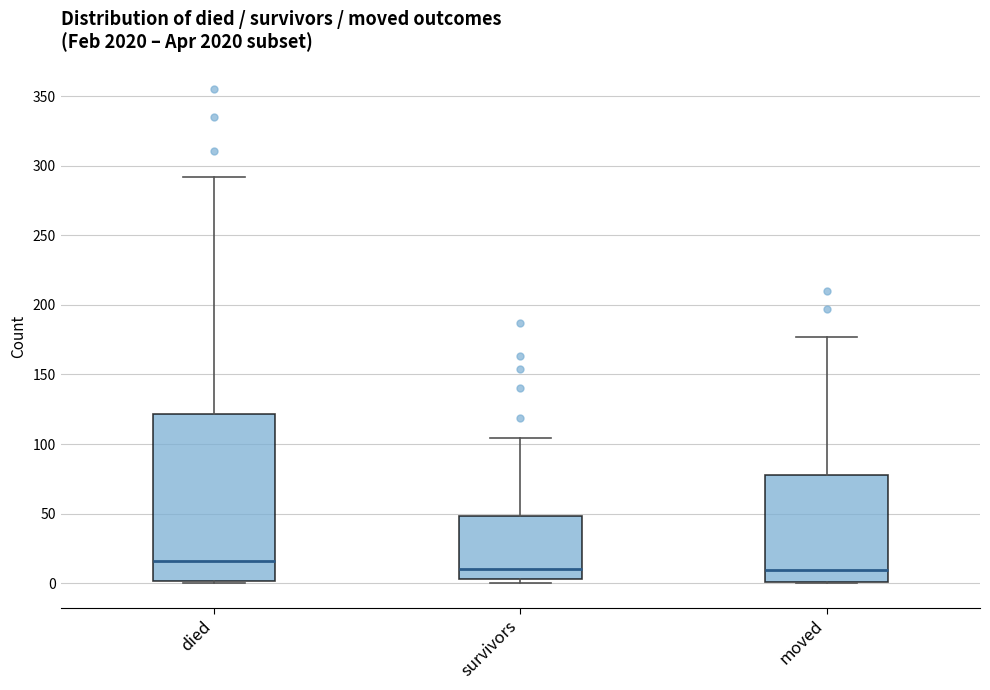

Reading left to right, transcribe this box plot: for each box, give where its median line is, the range the box spans, and where its two whiskers end, as read against the y-axis. The values are not printed on the chart, so give them approximately, as read against the axis.

died: median 15, box 0 to 120, whiskers 0 to 290
survivors: median 10, box 5 to 50, whiskers 0 to 105
moved: median 10, box 0 to 80, whiskers 0 to 175